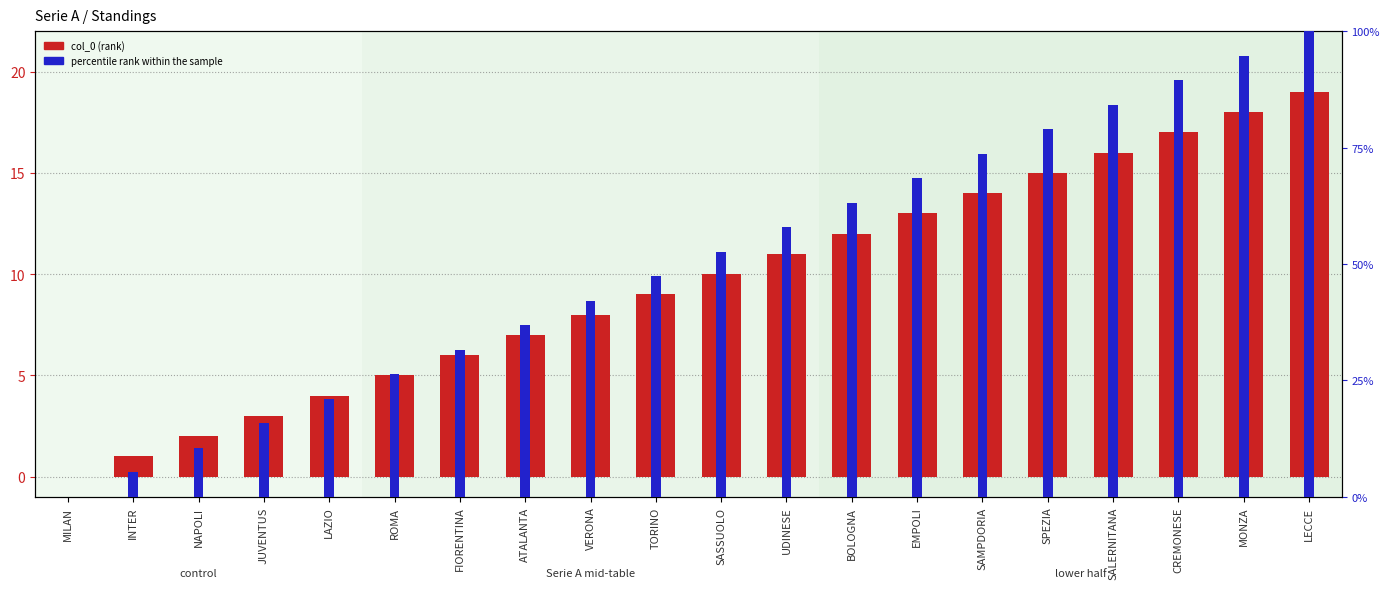

The percentile rank within the sample series shows 17.8 at VERONA. True or false?

False